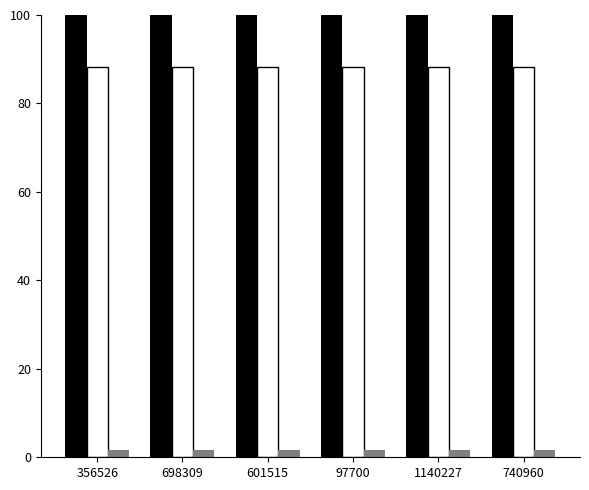

Does the chart contain stacked bars?

No